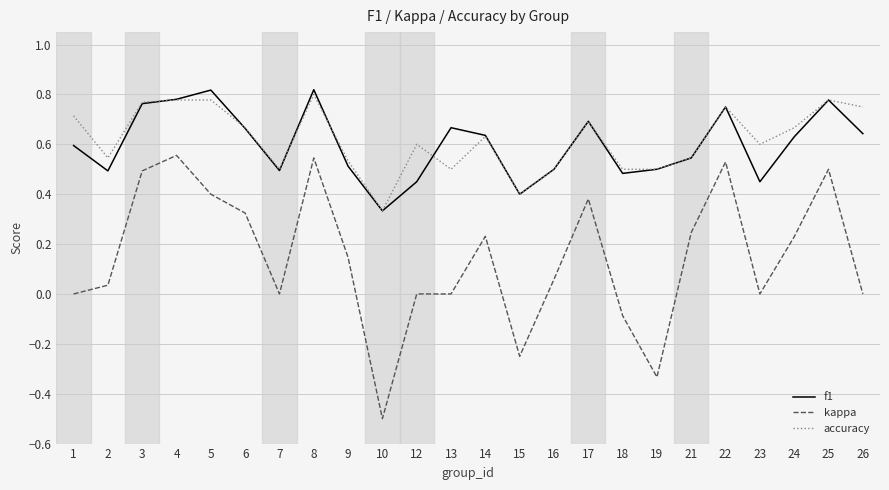

The kappa series shows 0.0 at 13. True or false?

True